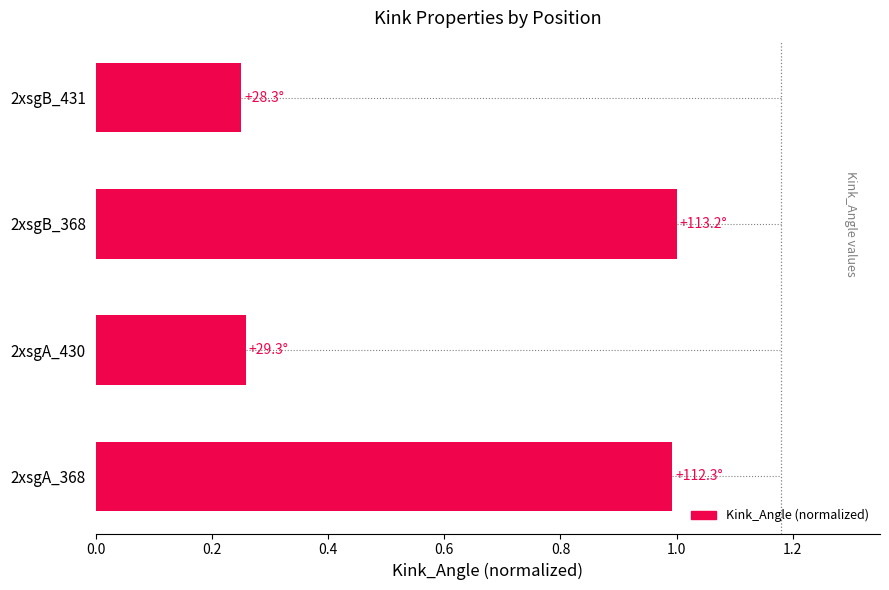

What is the average value?

0.6